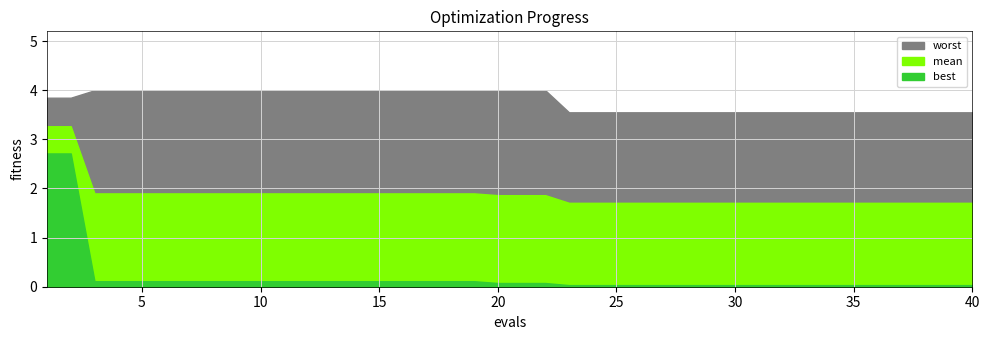

Rank the series by their maximum value, from highest to lowest.

worst, mean, best